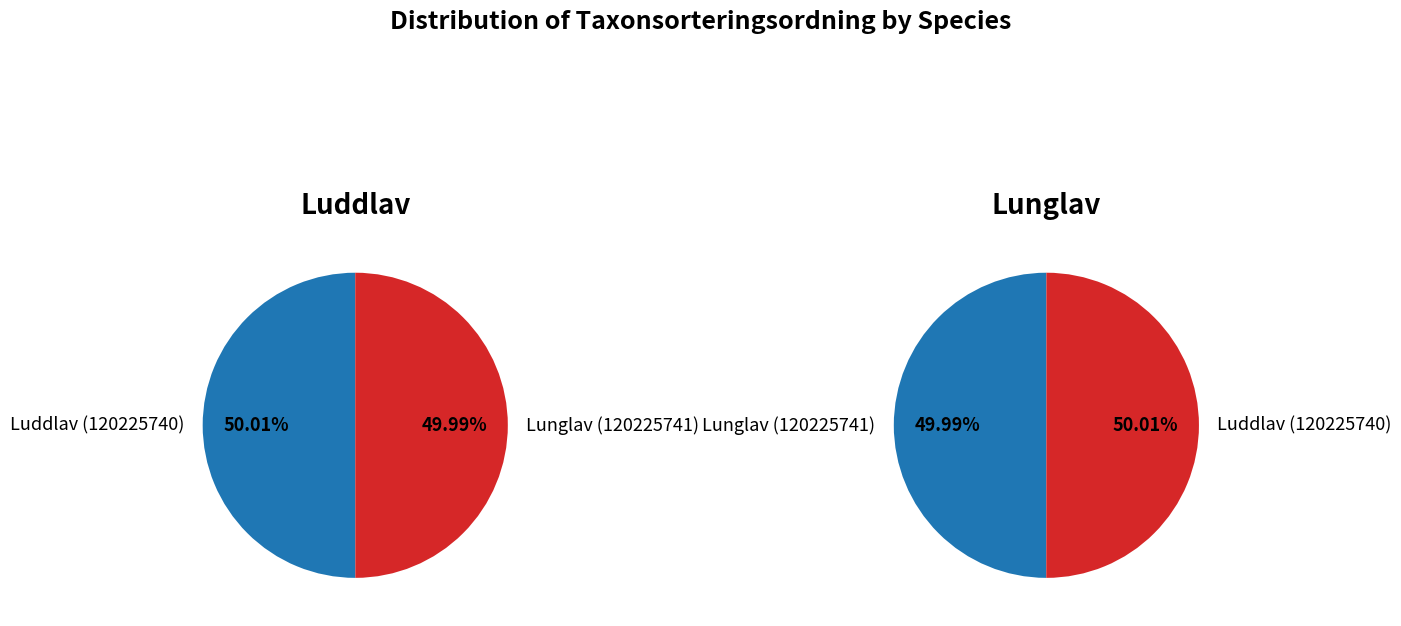

To the nearest percent, what is the combined percentage of Luddlav (120225740) and Lunglav (120225741)?

100%